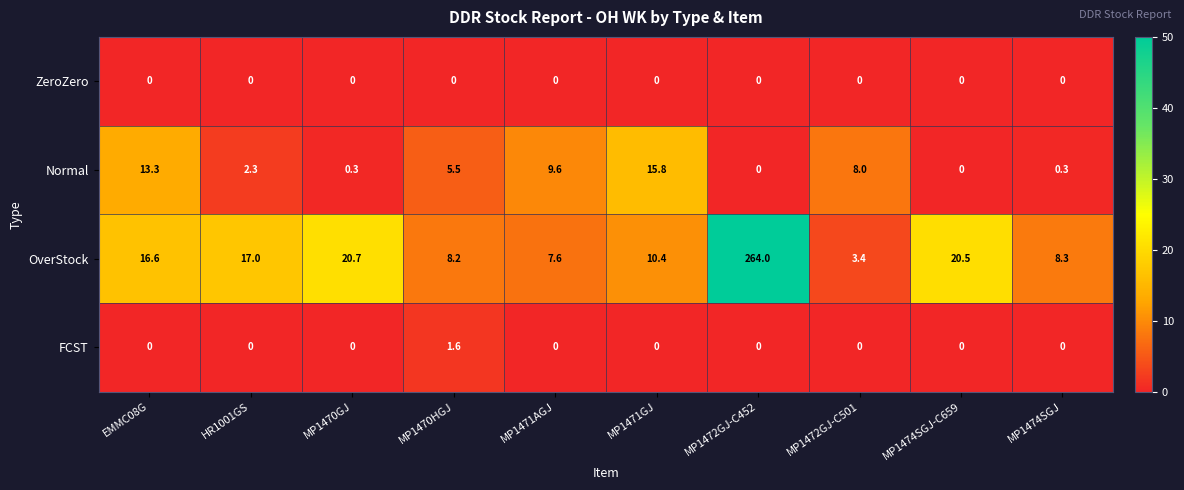

The Normal series shows 10.7 at MP1474SGJ-C659. True or false?

False